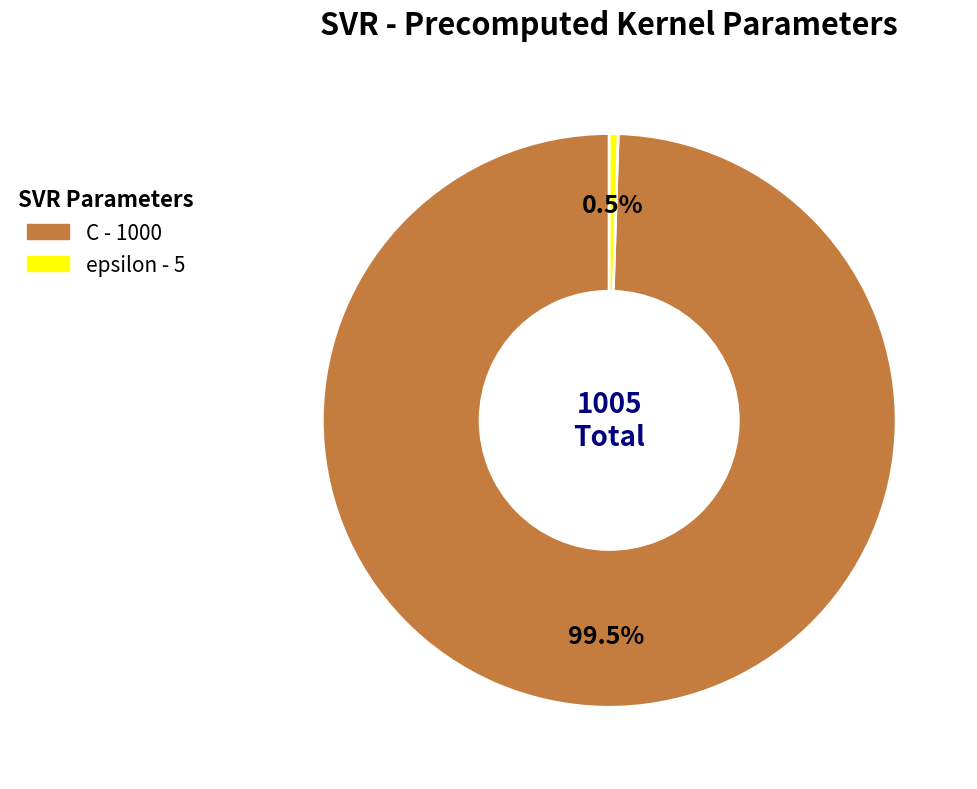

What portion of the pie excludes epsilon?

99.5%